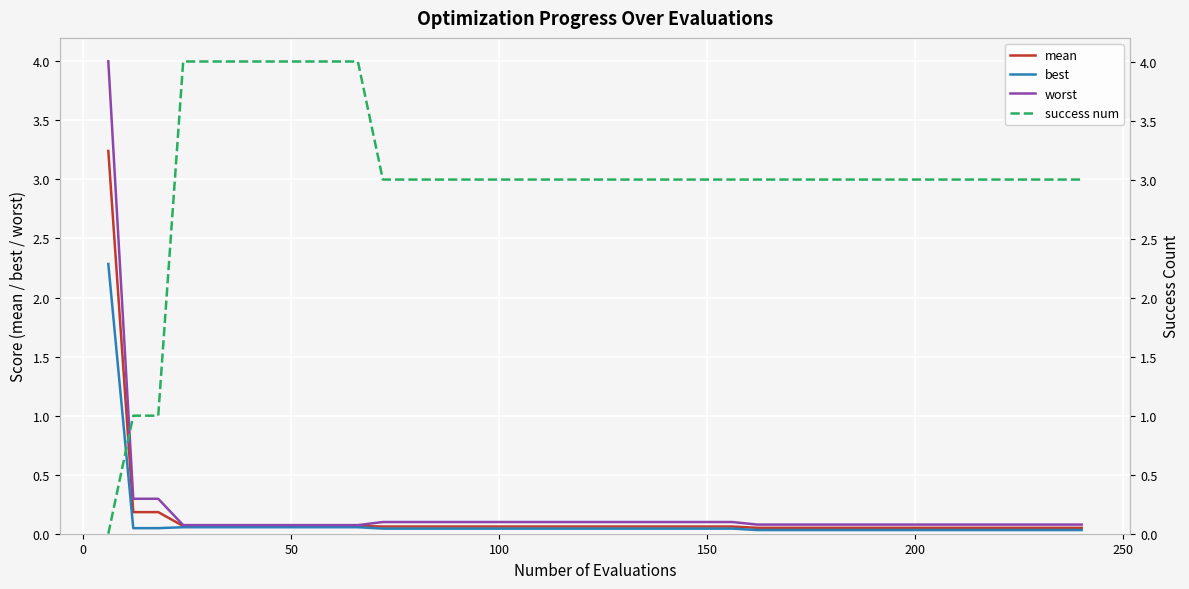

What are all the series names shown in the legend?

mean, best, worst, success num